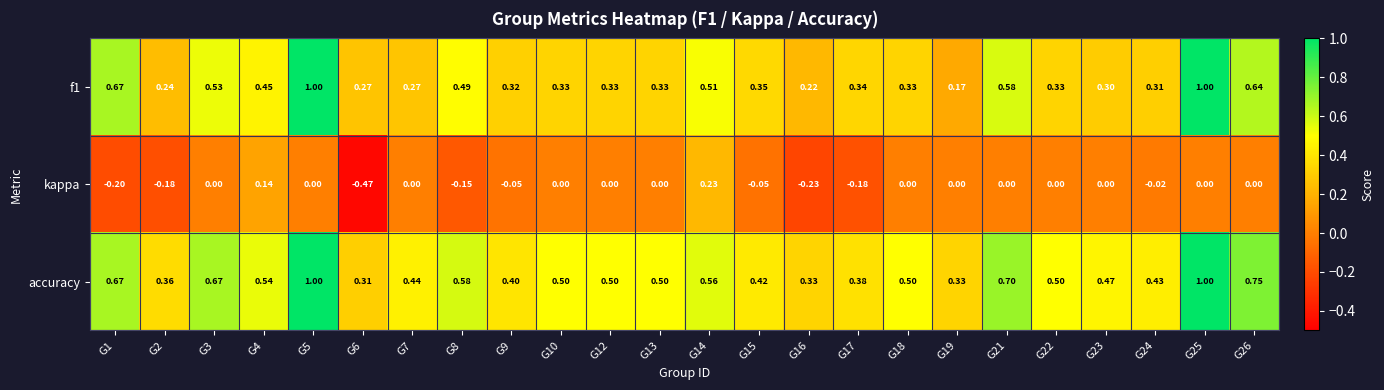

What is the difference between the highest and lowest values at G22?

0.5